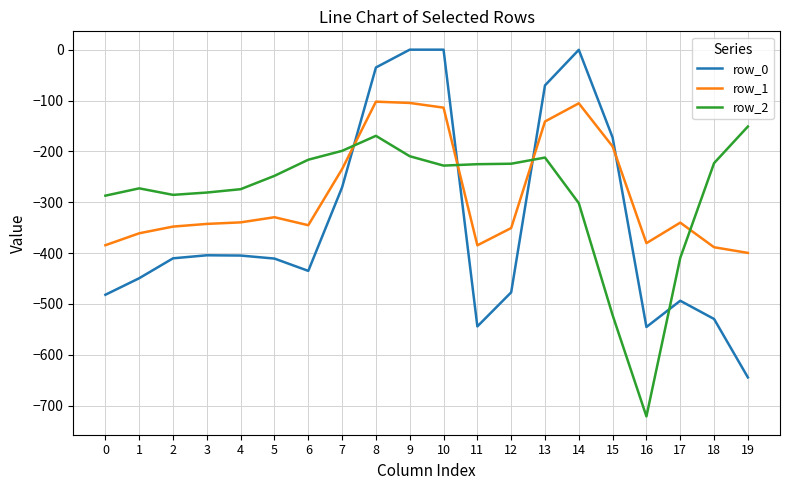

True or false: row_0 has a value of 237.7 at 10.

False